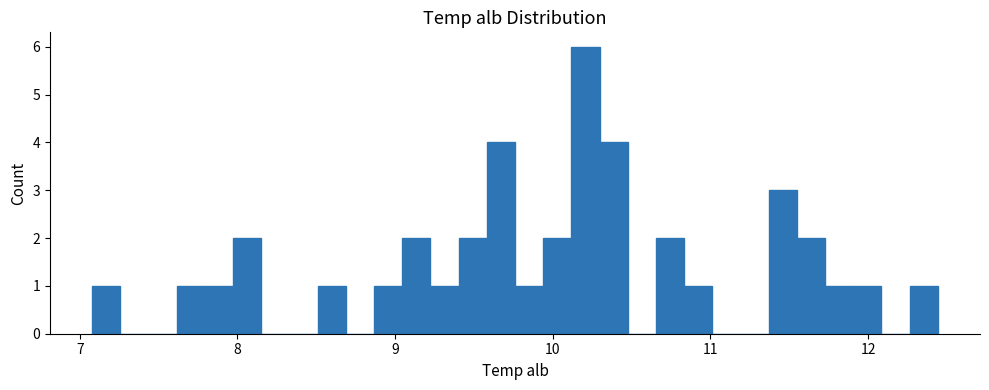

Read against the x-axis, roughly where is the centre of the tallest bar?

10.2